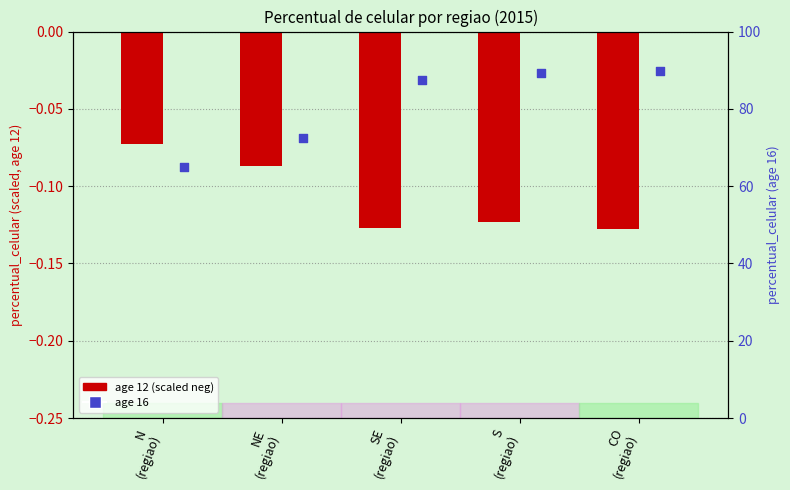

What are all the series names shown in the legend?

age_12, age_16